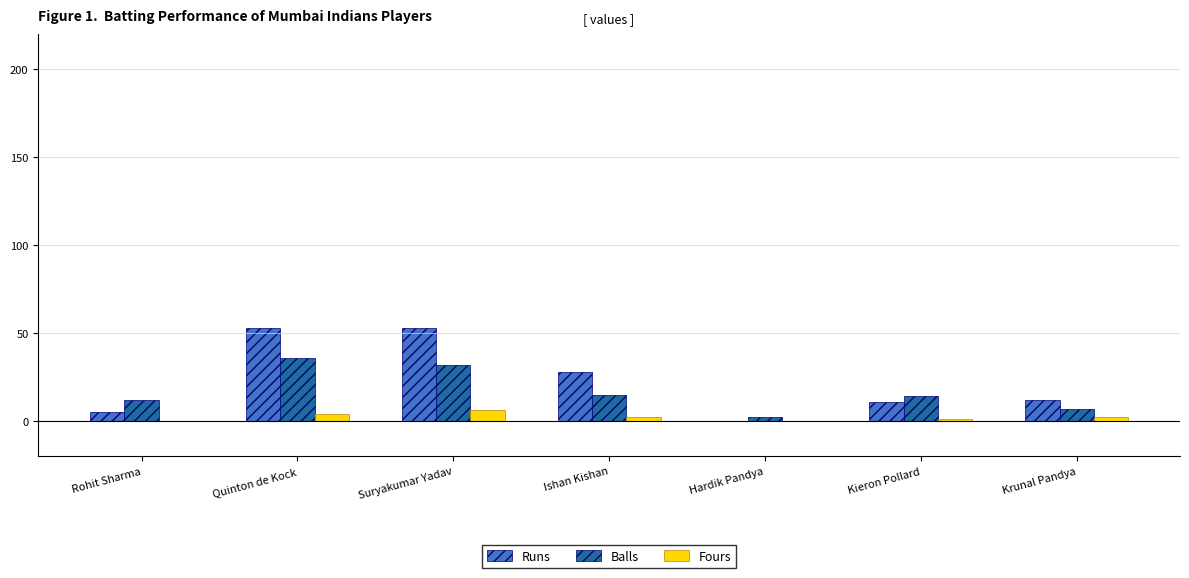

How many groups of bars are there?

7